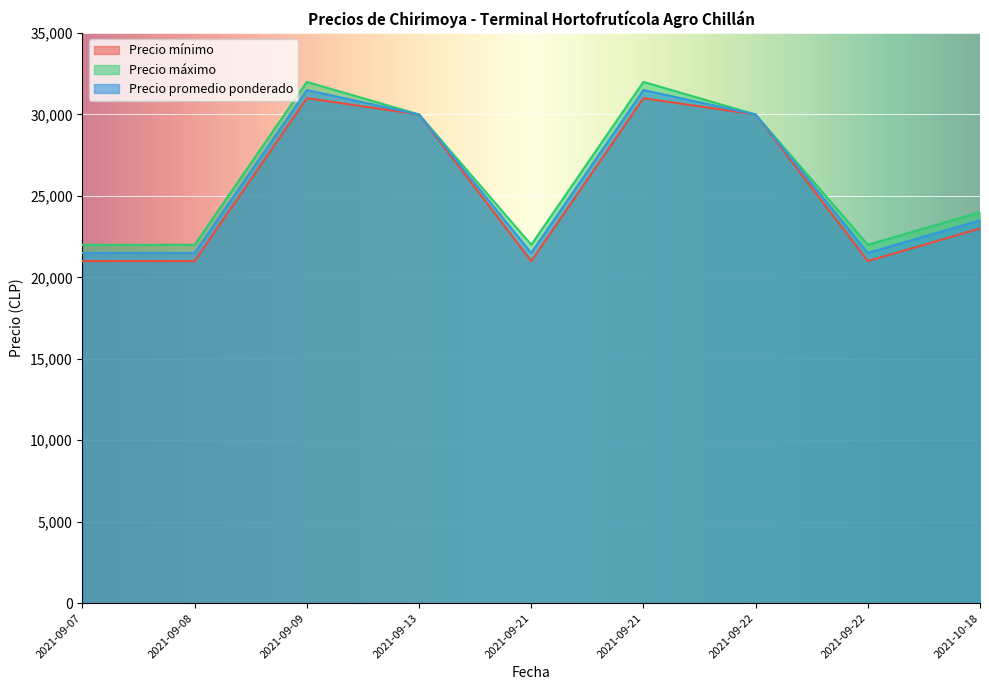

How many data points in Precio máximo are above 24000?

4